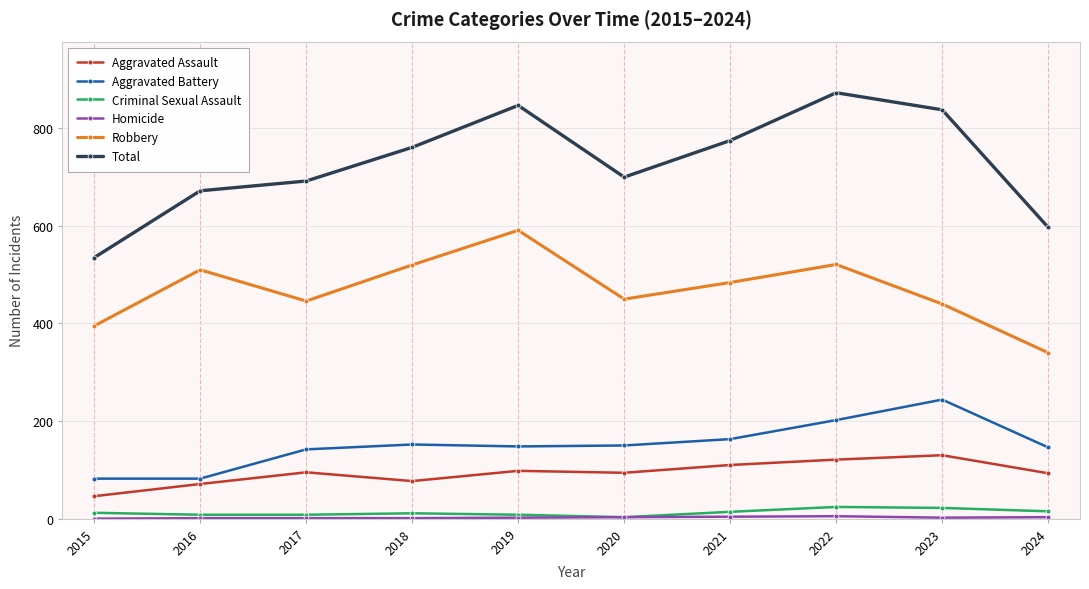

What is the average value of the Aggravated Battery series?

151